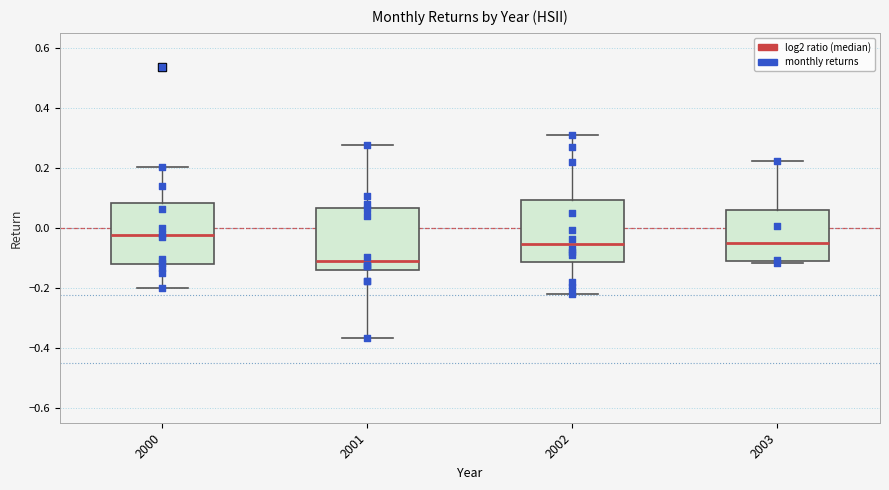

Reading left to right, transcribe this box plot: for each box, give where its median line is, the range the box spans, and where its two whiskers end, as read against the y-axis. The values are not printed on the chart, so give them approximately, as read against the axis.

2000: median -0.02, box -0.12 to 0.08, whiskers -0.20 to 0.20
2001: median -0.12, box -0.14 to 0.06, whiskers -0.36 to 0.28
2002: median -0.06, box -0.12 to 0.10, whiskers -0.22 to 0.32
2003: median -0.06, box -0.10 to 0.06, whiskers -0.12 to 0.22